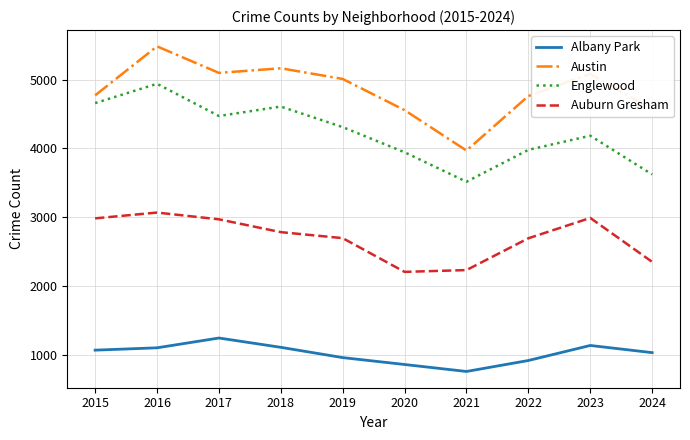

At which category does Englewood reach its first local peak?

2016